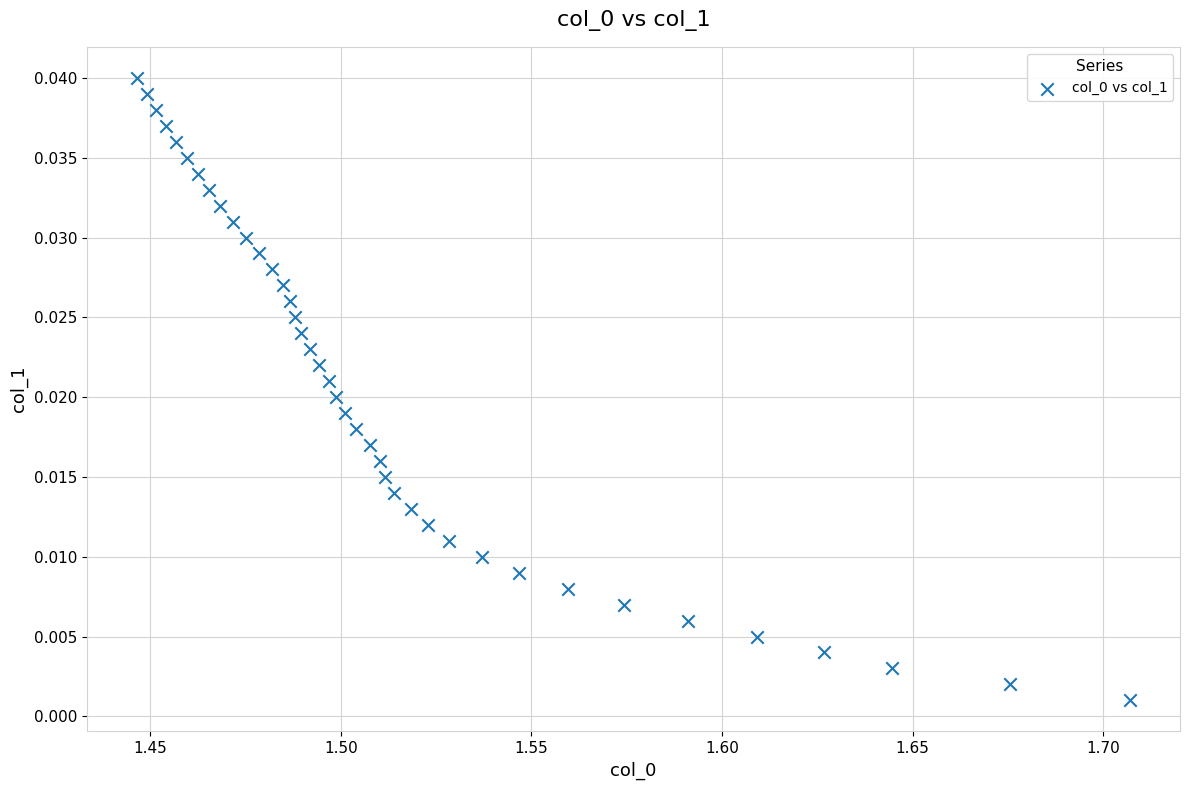

How many data points are displayed?

40